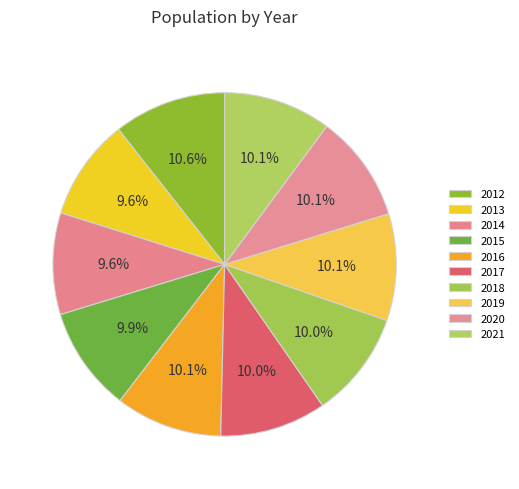

Is there a majority slice in this chart?

No